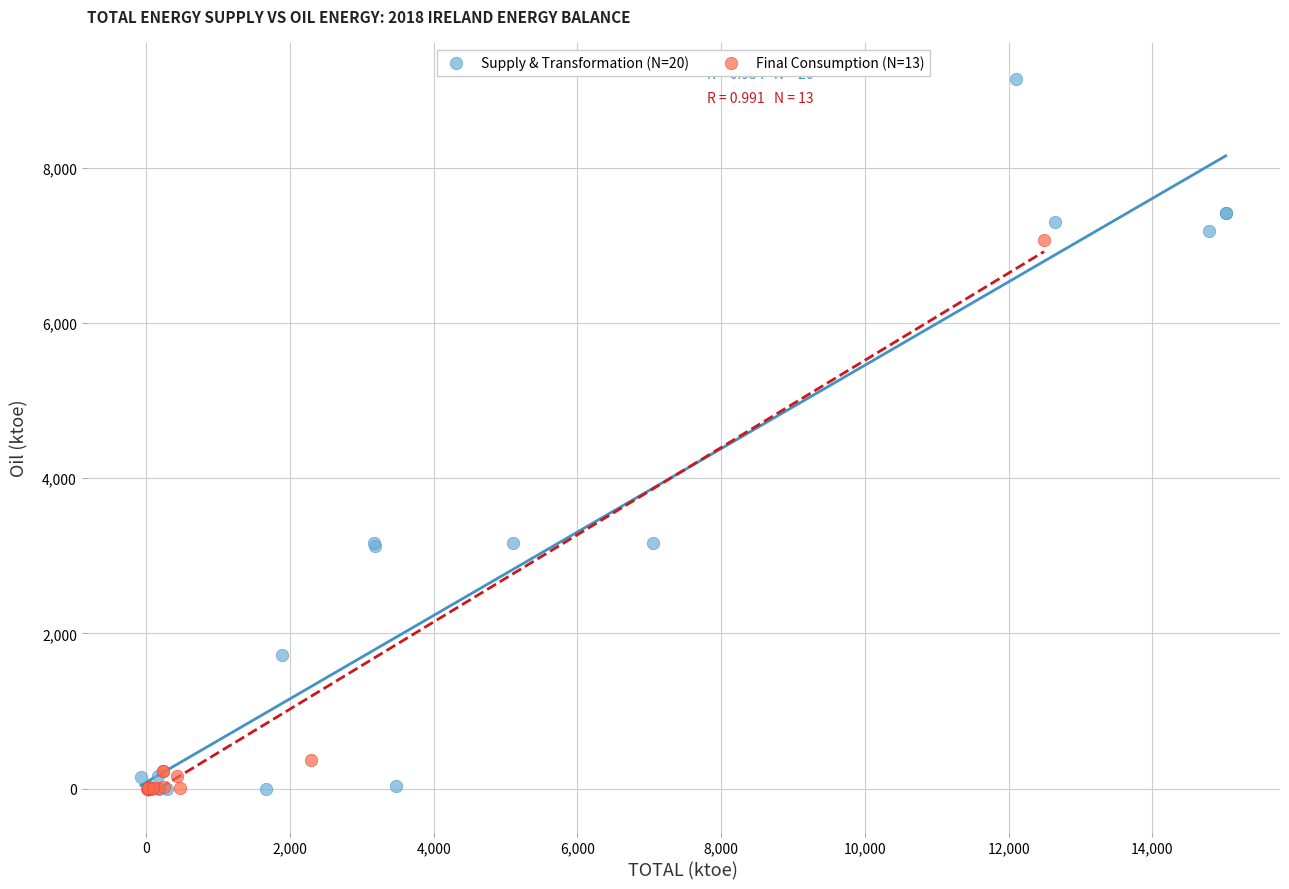

Which series reaches the maximum Y coordinate?

Supply & Transformation (N=20)